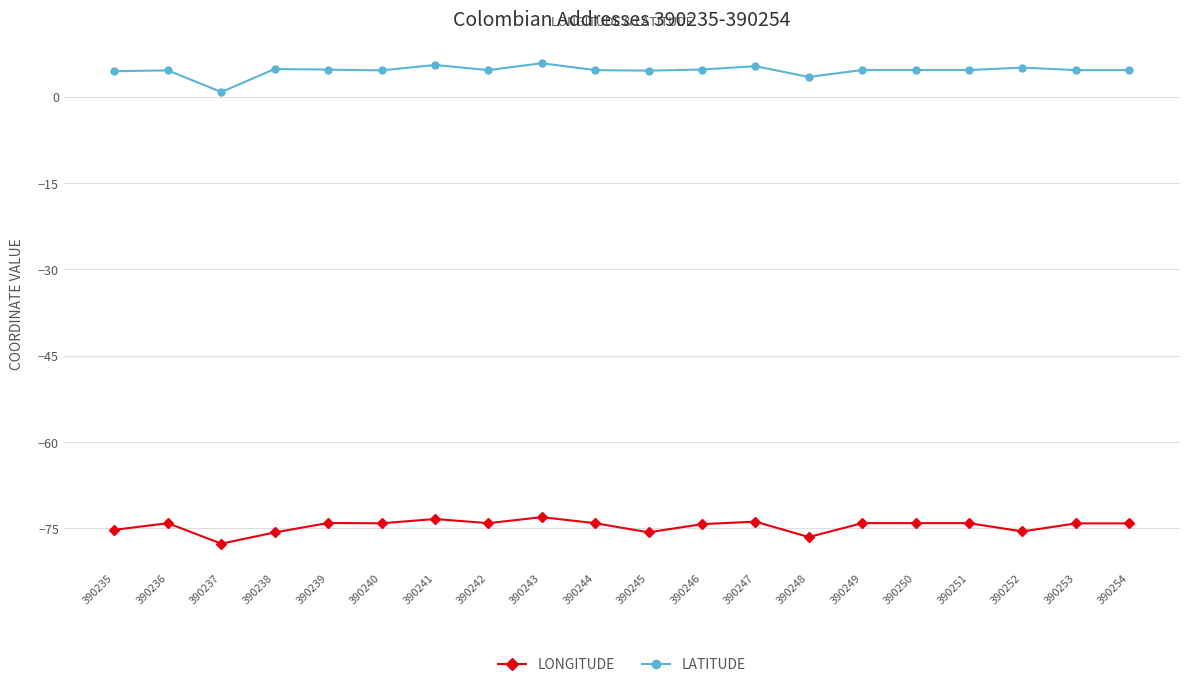

The value of LONGITUDE at 390241 is -50.0. True or false?

False